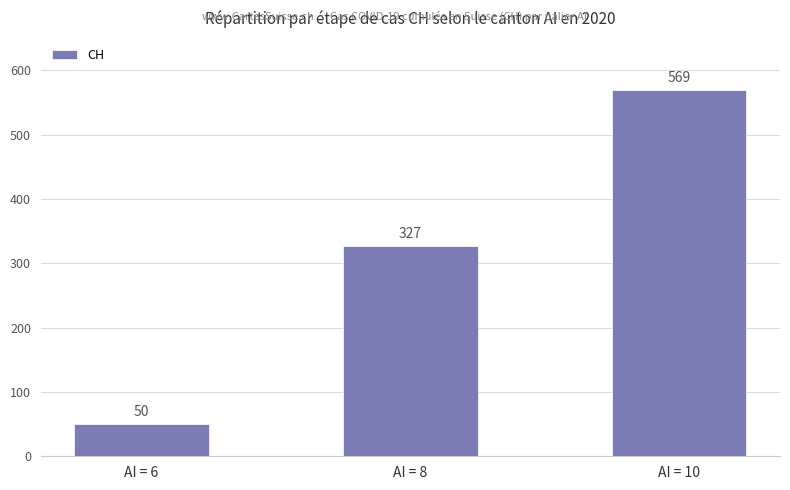

Reading right to left, list all the values displayed in this chart.

569	327	50